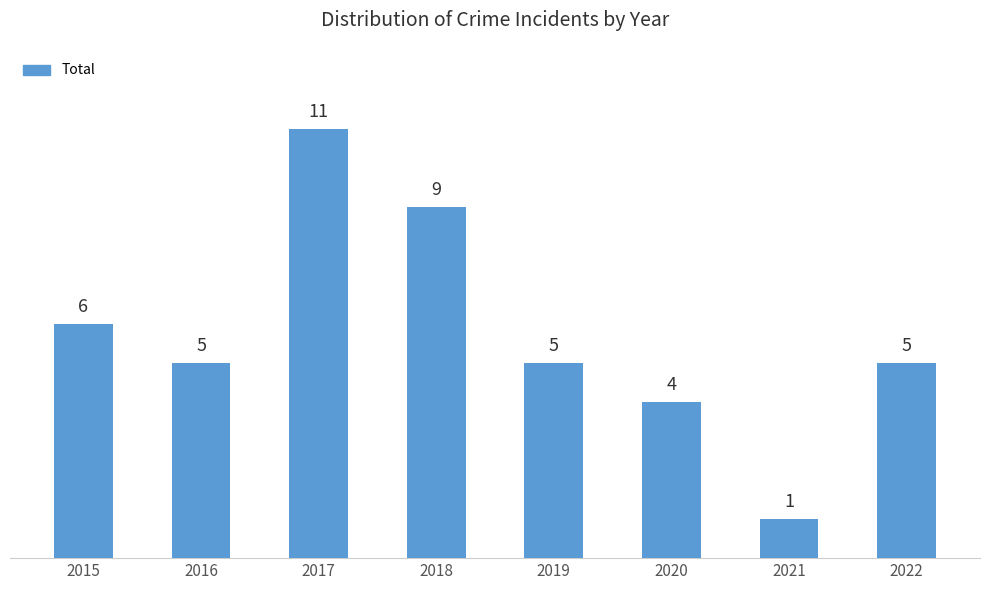

At which category does the chart reach its peak across all series?

2017